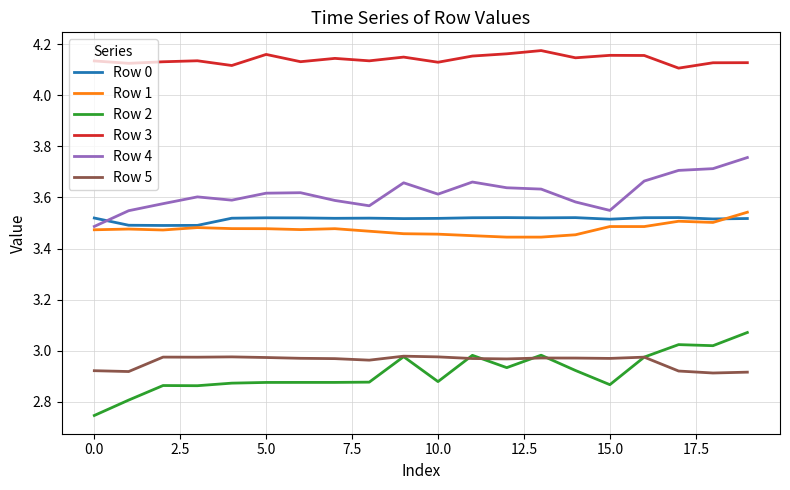

True or false: Row 3 and Row 2 intersect in this chart.

False